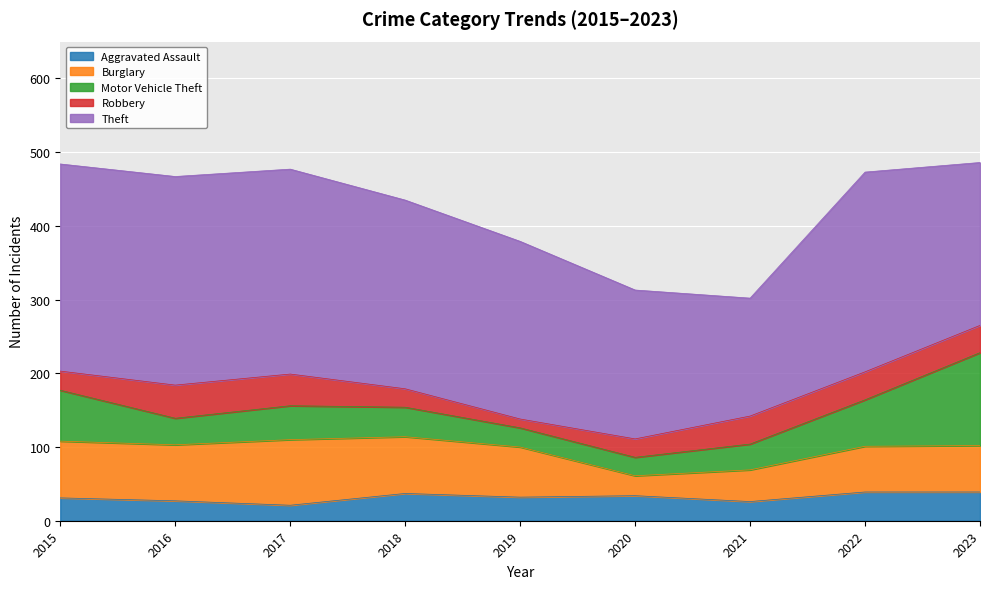

What is the total value across all series at 2017?

477